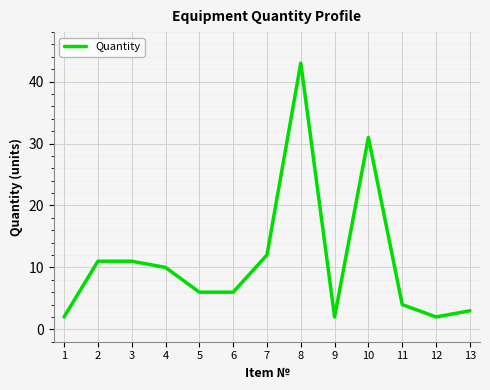

Which has a higher value, 3 or 10?

10